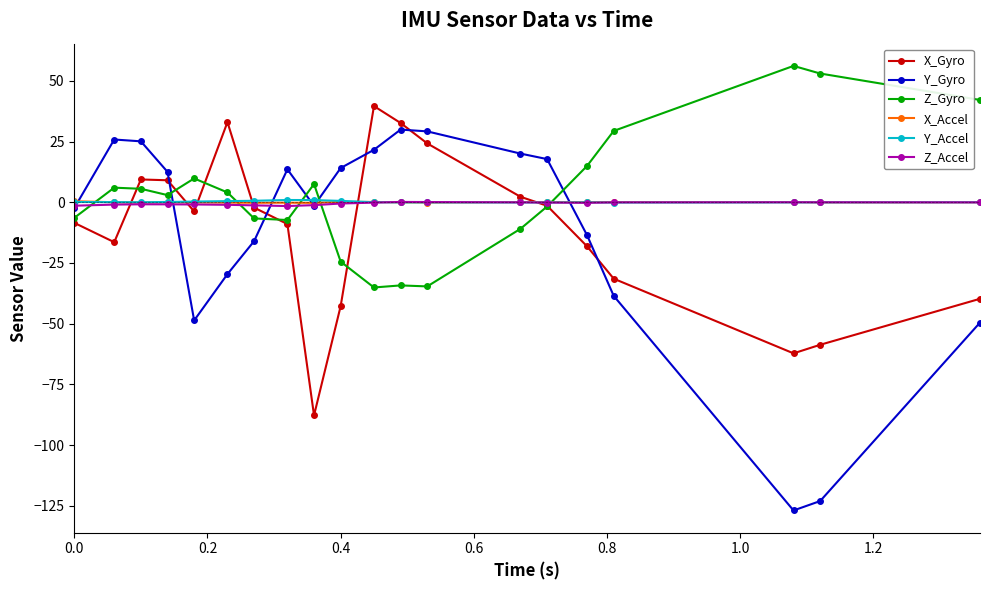

True or false: X_Accel has more than 2 interior local peaks.

True